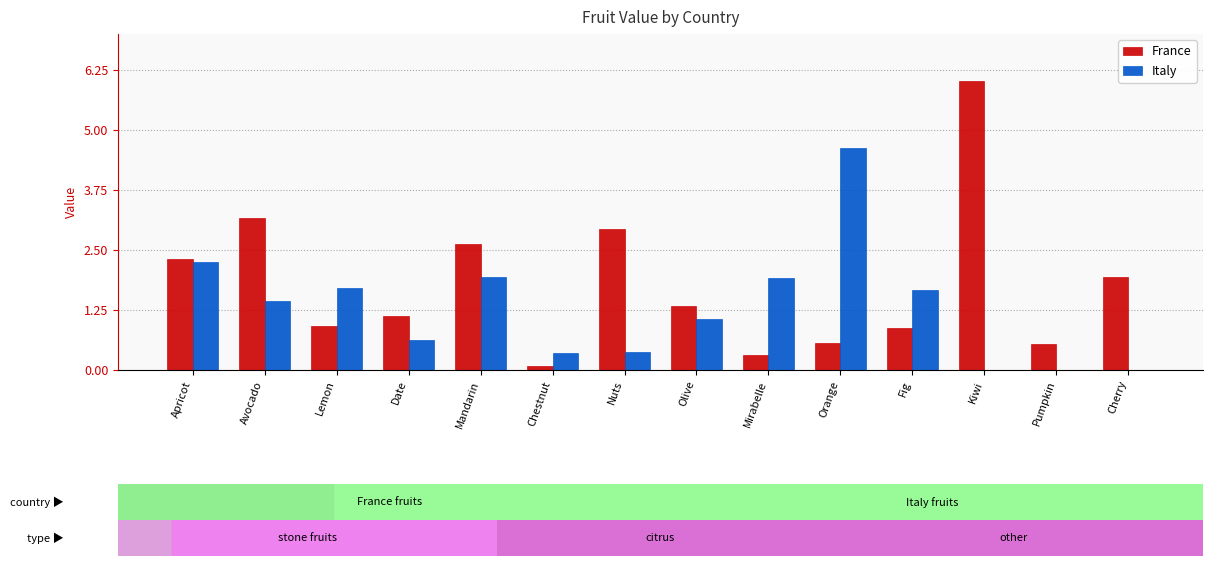

At which category does the chart reach its peak across all series?

Kiwi